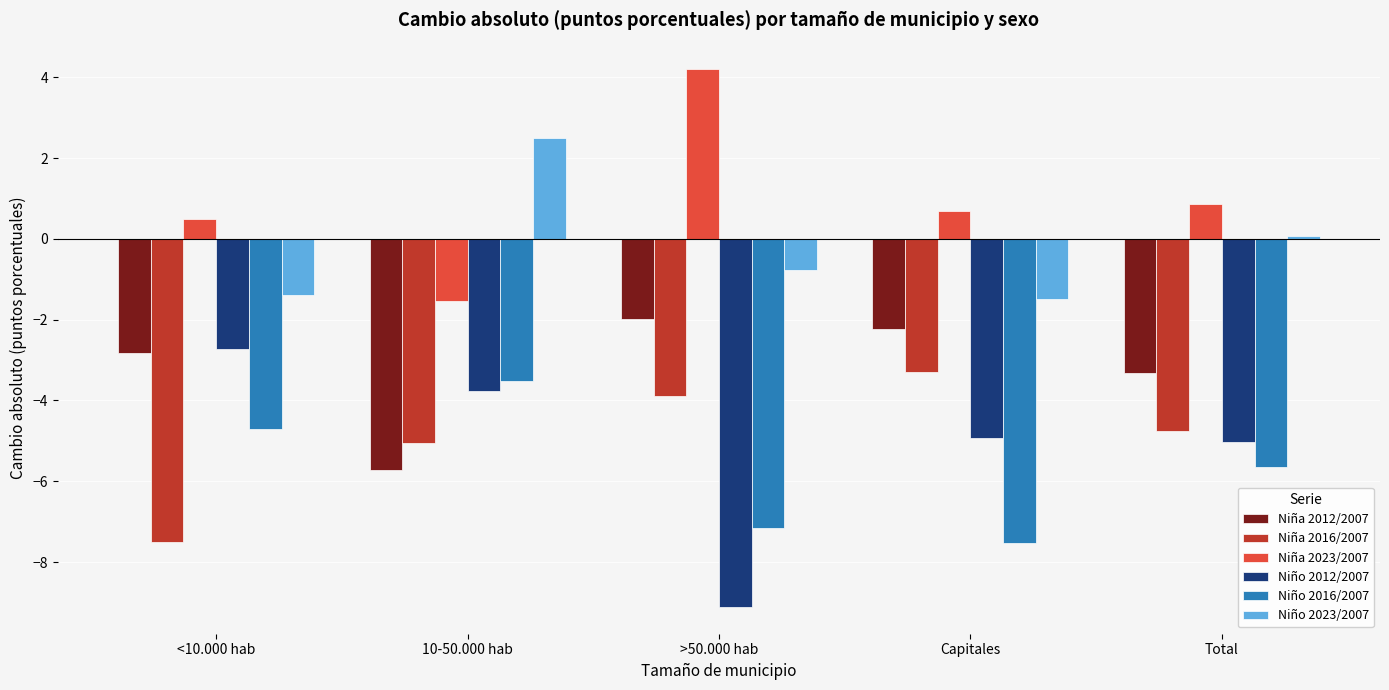

Is the value of Niña 2023/2007 at Total greater than the value of Niño 2016/2007 at >50.000 hab?

Yes